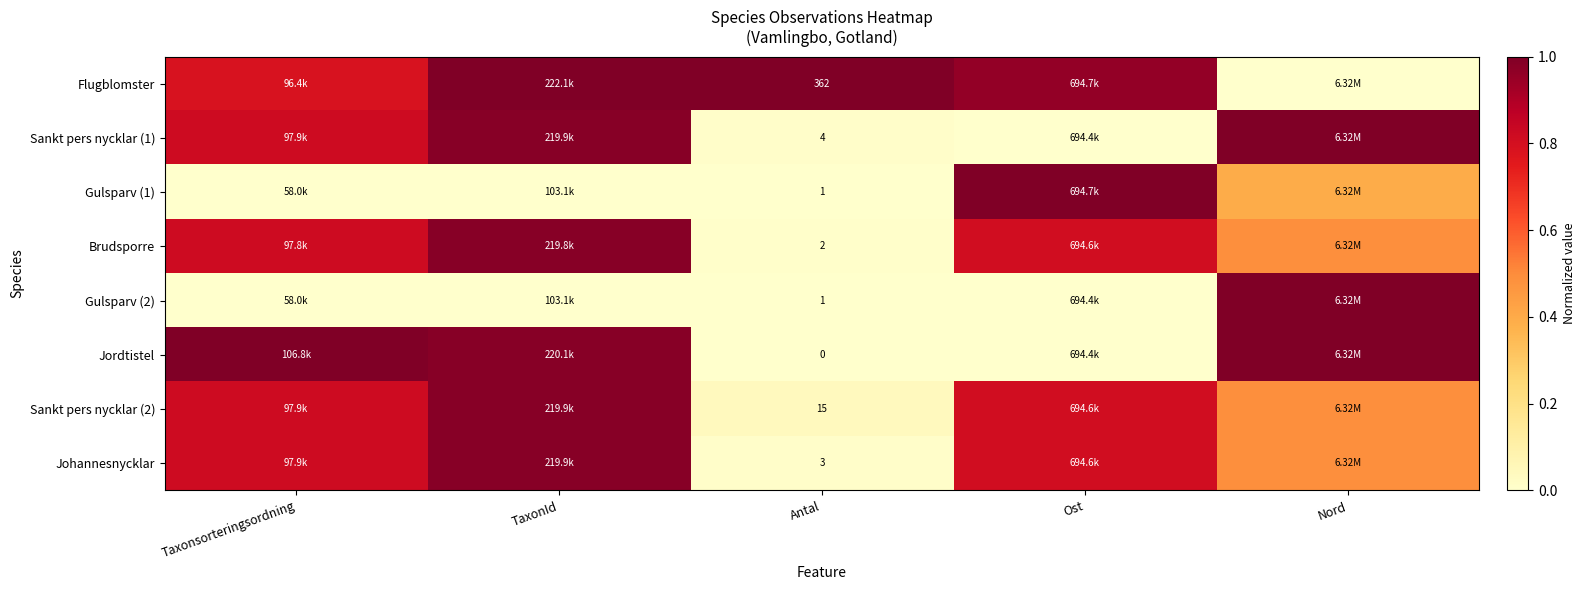

True or false: Gulsparv (1) has a value of 0.0 at Antal.

True